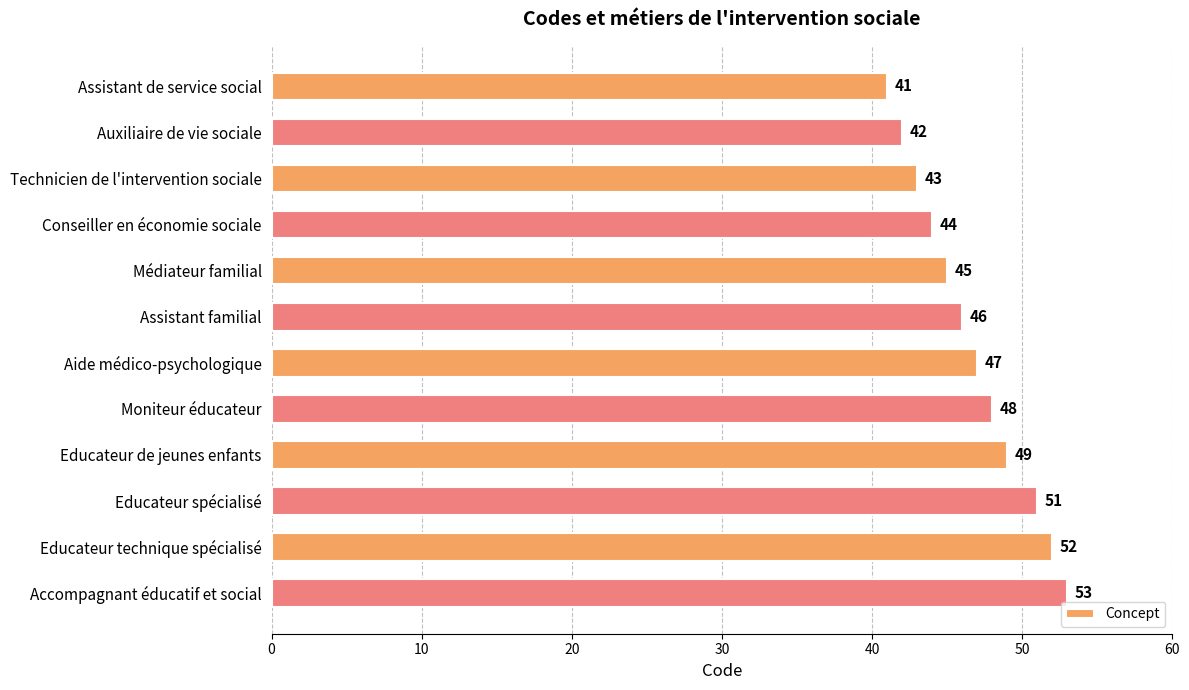

Read the value at Assistant familial, to the nearest 5.

45